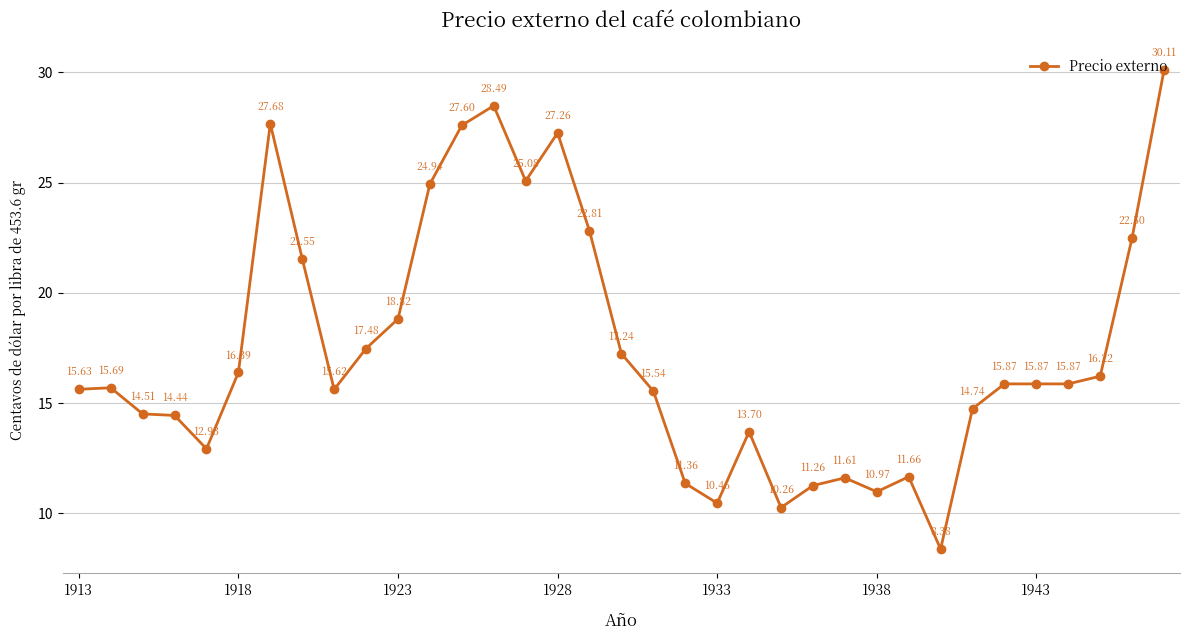

True or false: the data has more than 0 interior local peaks.

True